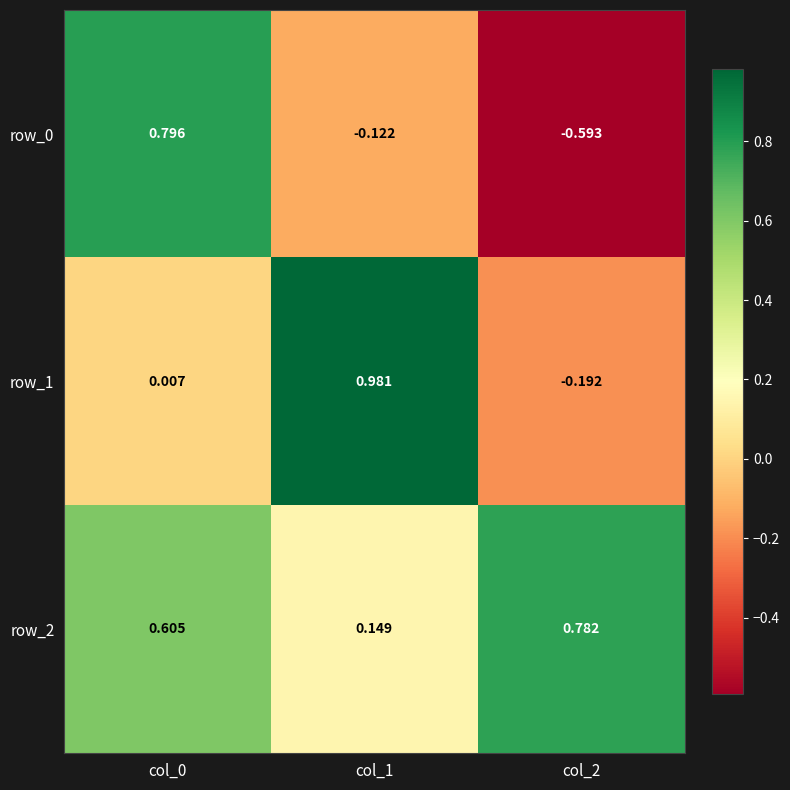

True or false: row_1 has a value of -0.1 at col_2.

False